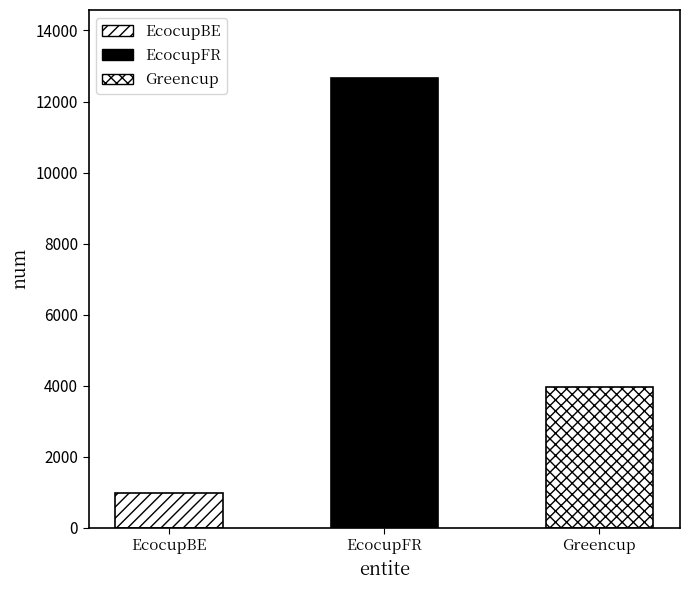

At which category does the chart reach its peak across all series?

EcocupFR